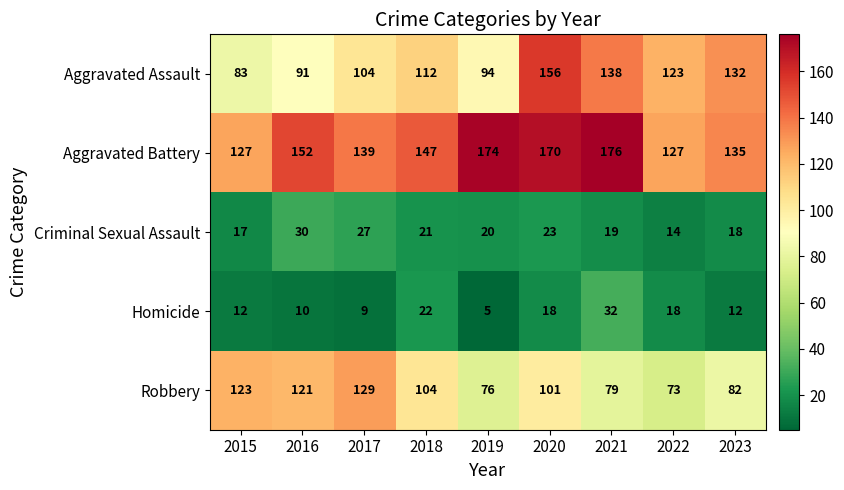

Read the Aggravated Battery value at 2018, to the nearest 10.

150